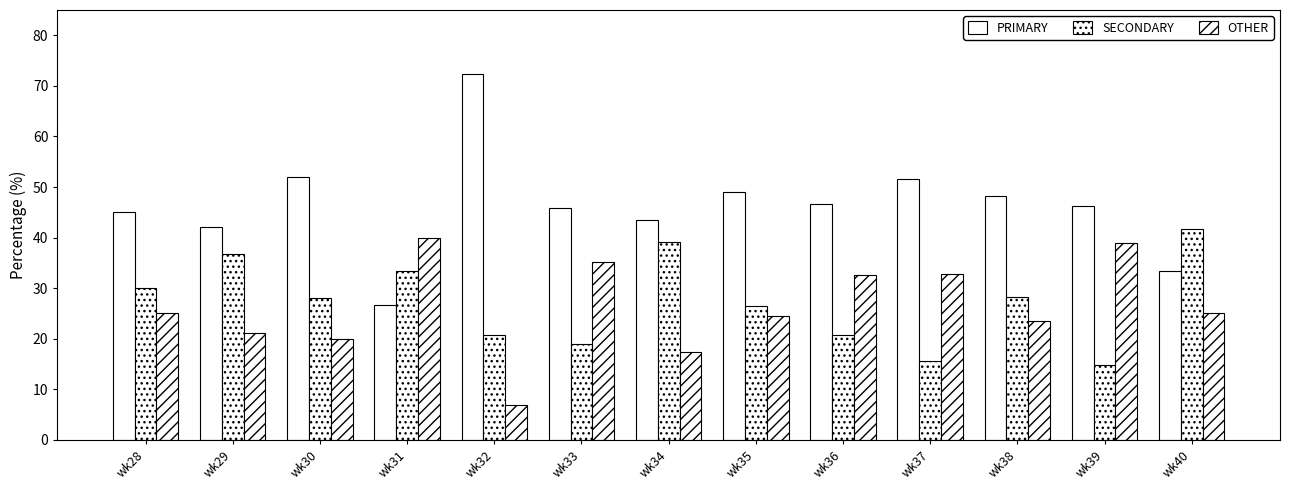

How many series are shown in this chart?

3